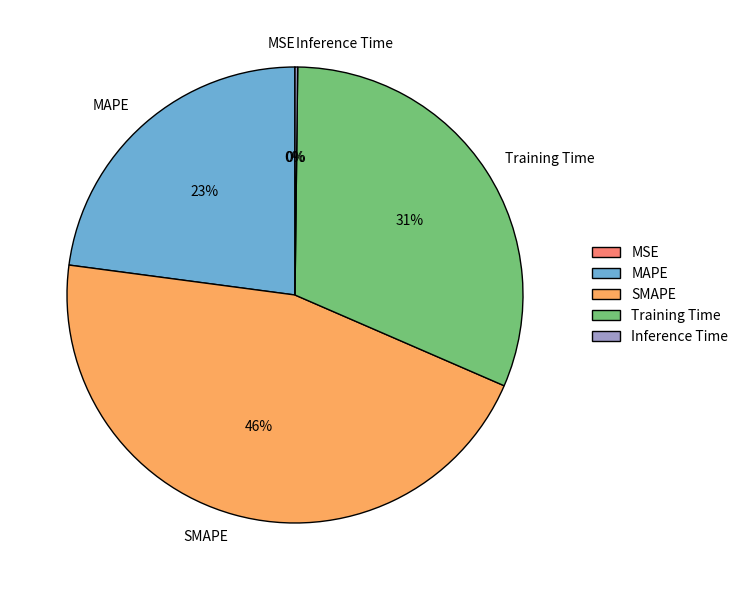

Which category has the biggest portion of the pie?

SMAPE